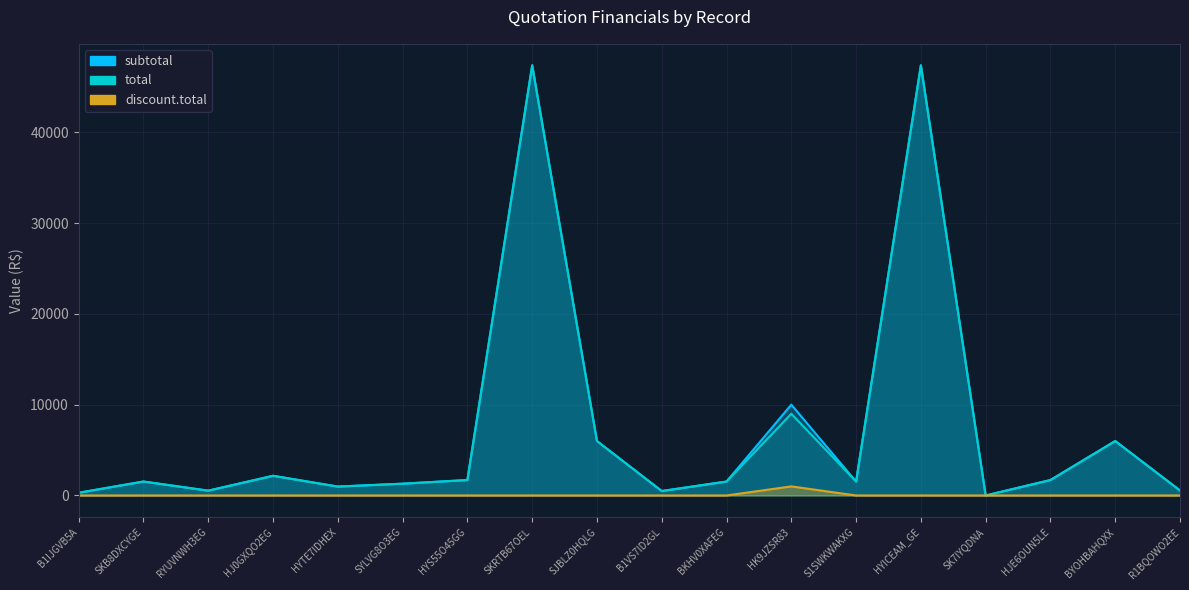

Read the total value at B1VS7ID2GL.

490.4